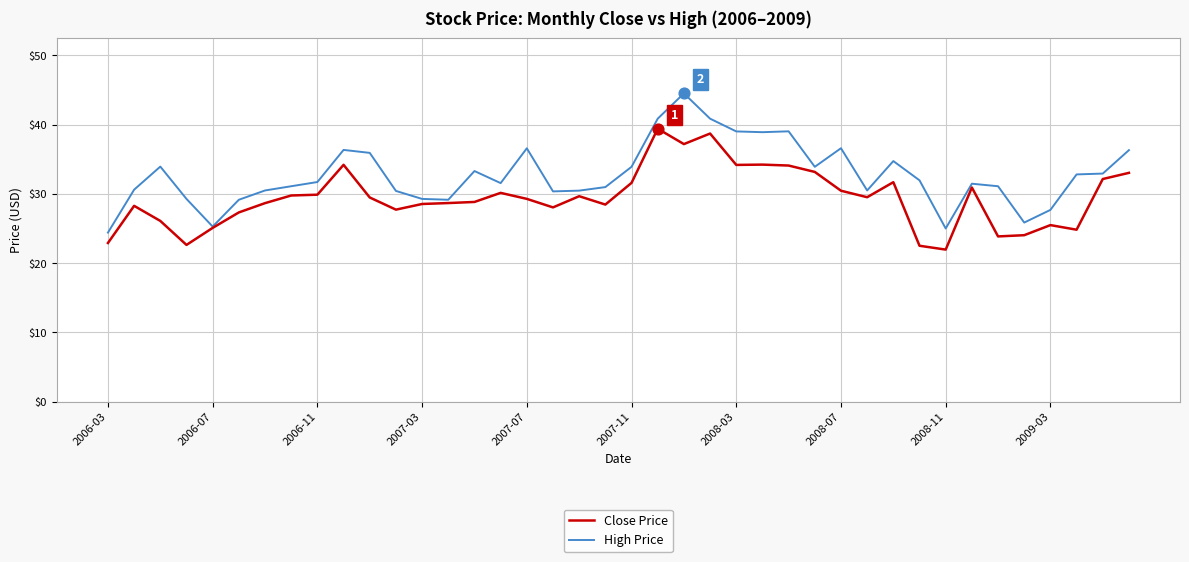

Which series has the largest total across all categories?

High Price